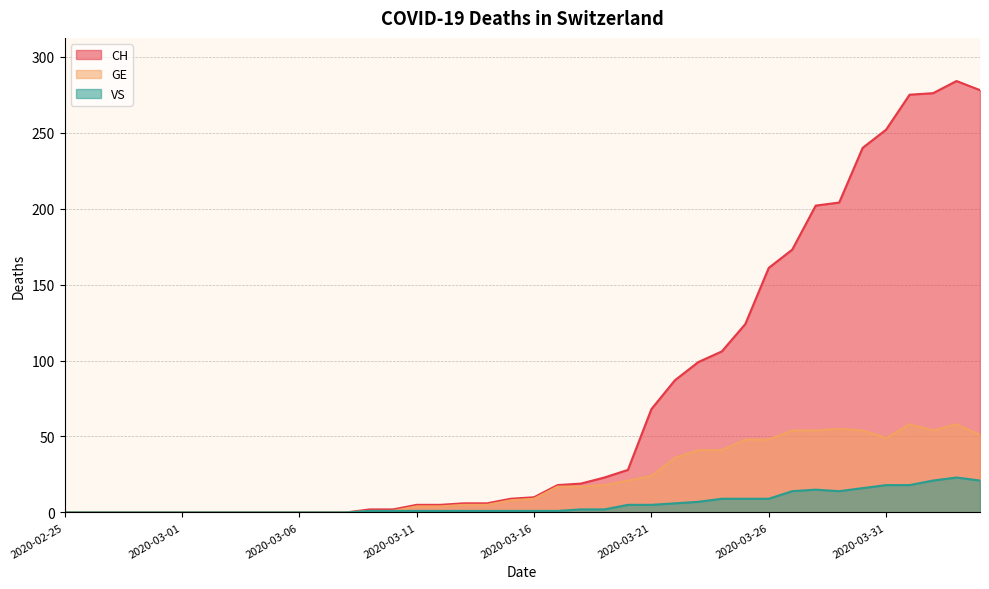

At which label does CH reach its peak?

2020-04-03